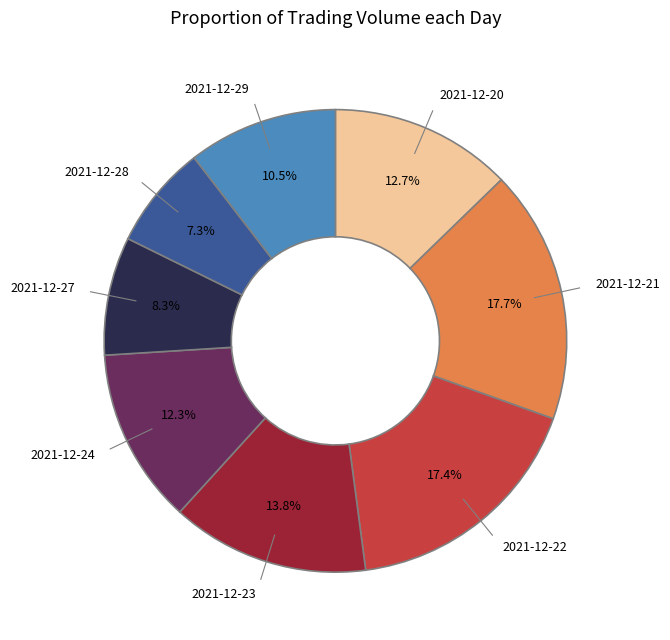

To the nearest percent, what is the difference between the 2021-12-20 and 2021-12-29 slice percentages?

2%